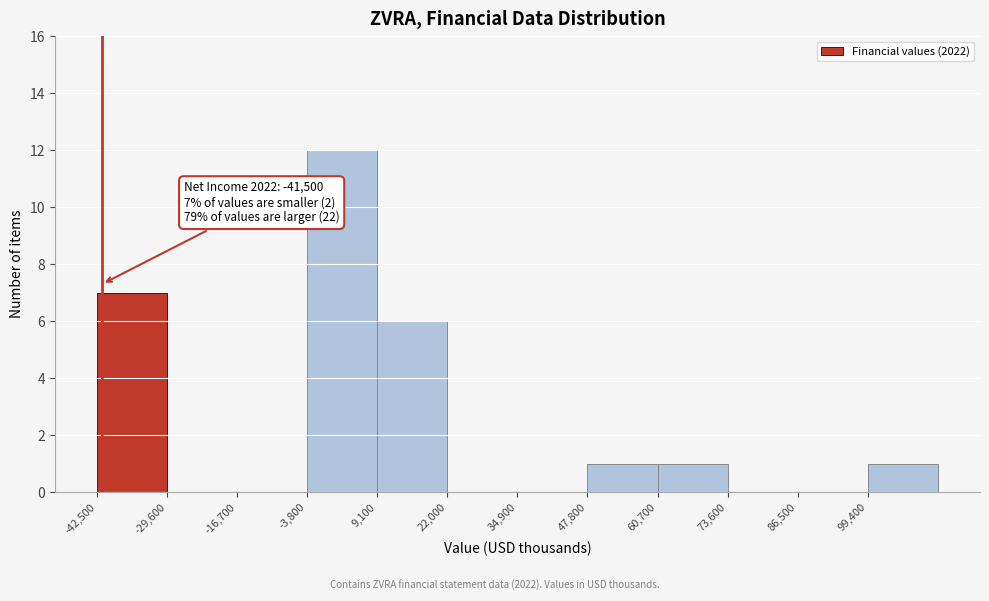

Which range on the x-axis has the tallest bar?

-4000 to 10000